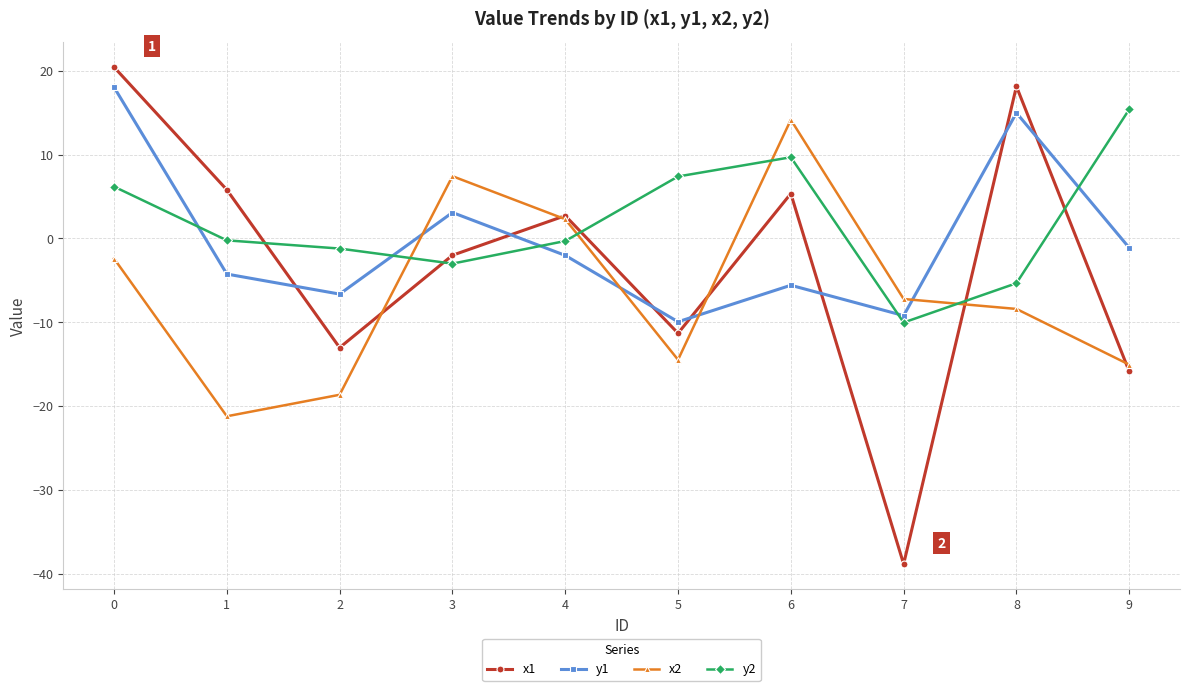

Read the x1 value at 1.

5.8